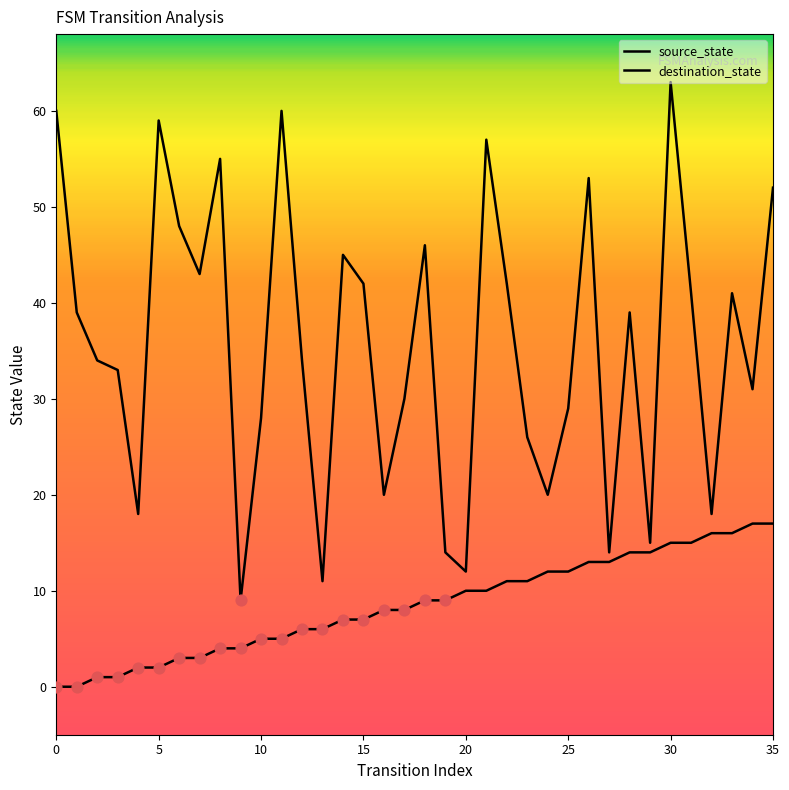

At how many categories does at least one series exceed 26?

25